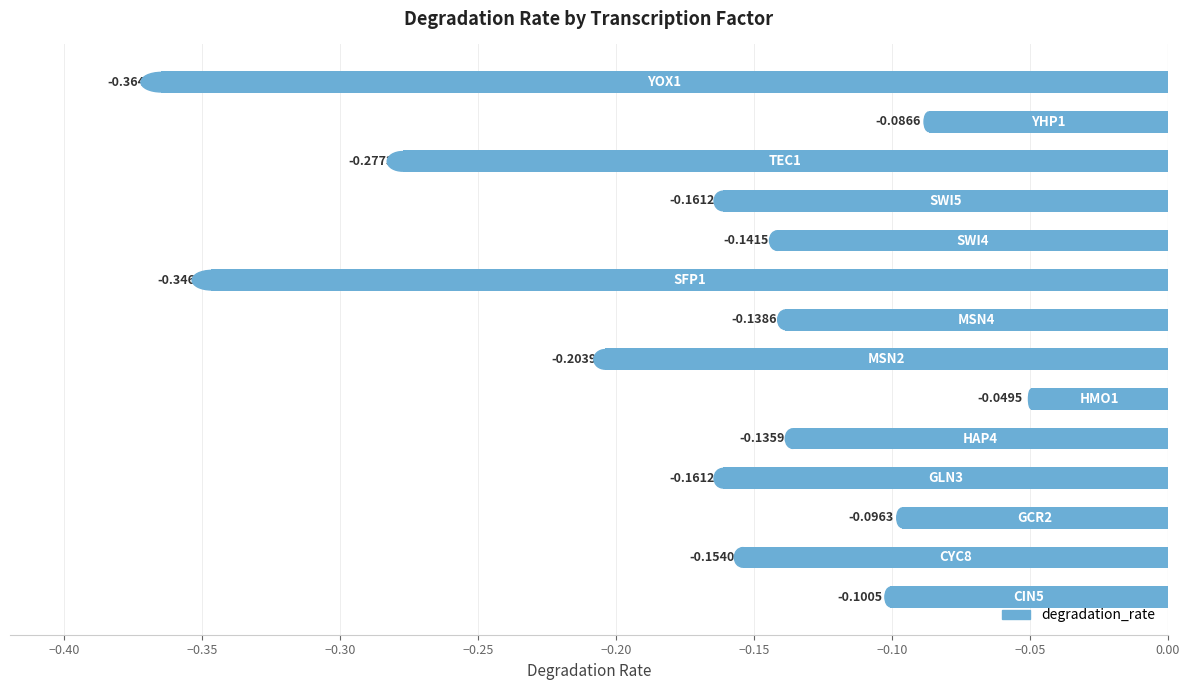

How many bars are there in total?

14